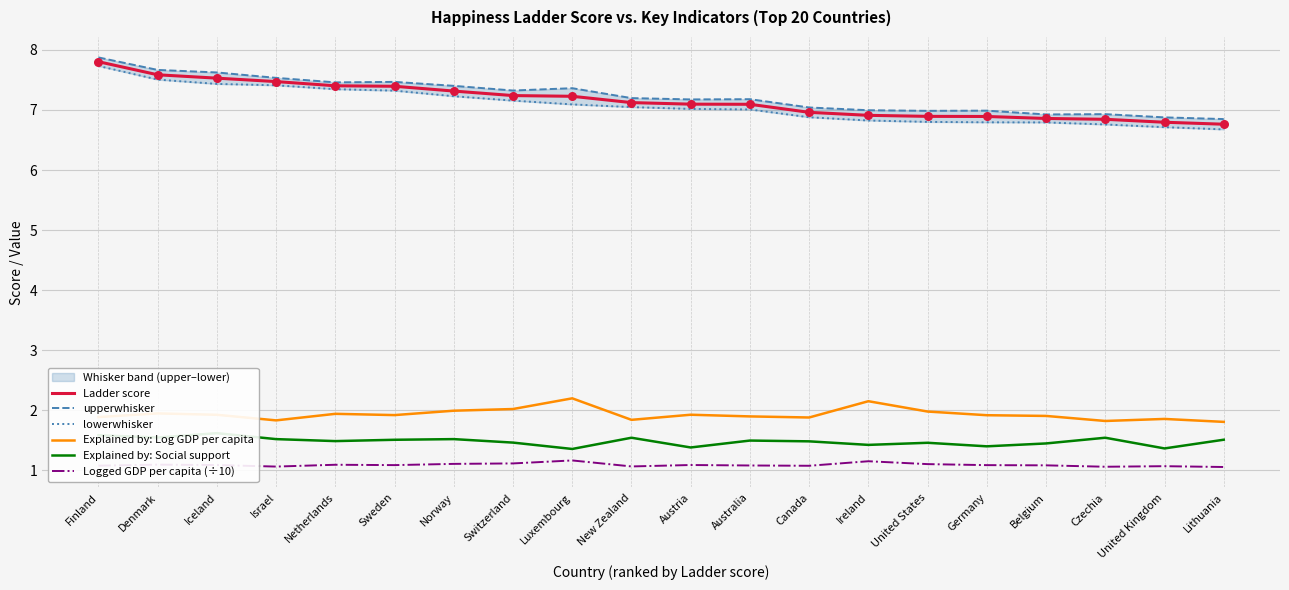

Which series contains the lowest Y value?

Logged GDP per capita (÷10)